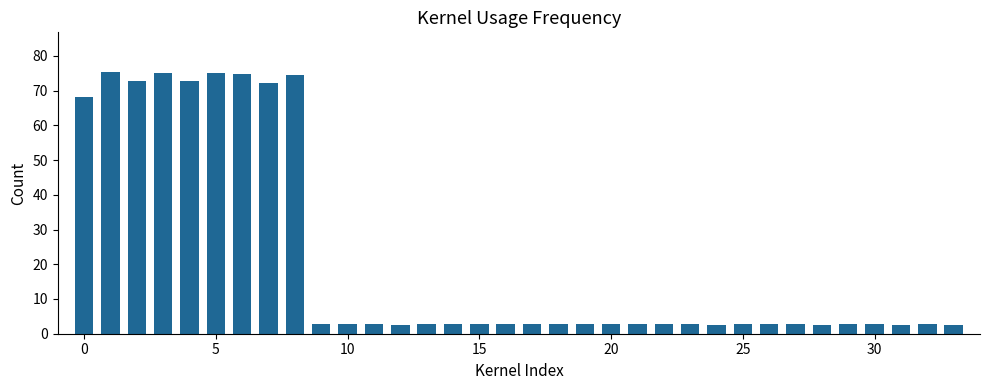

What is the minimum value shown in the chart?

2.6